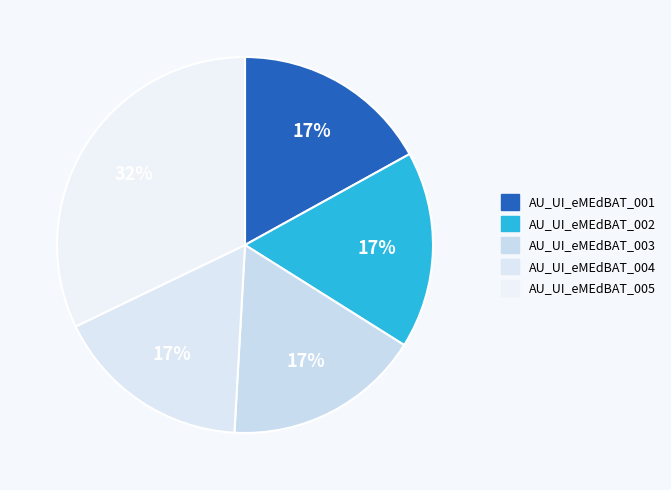

Is AU_UI_eMEdBAT_003 the majority of the pie?

No